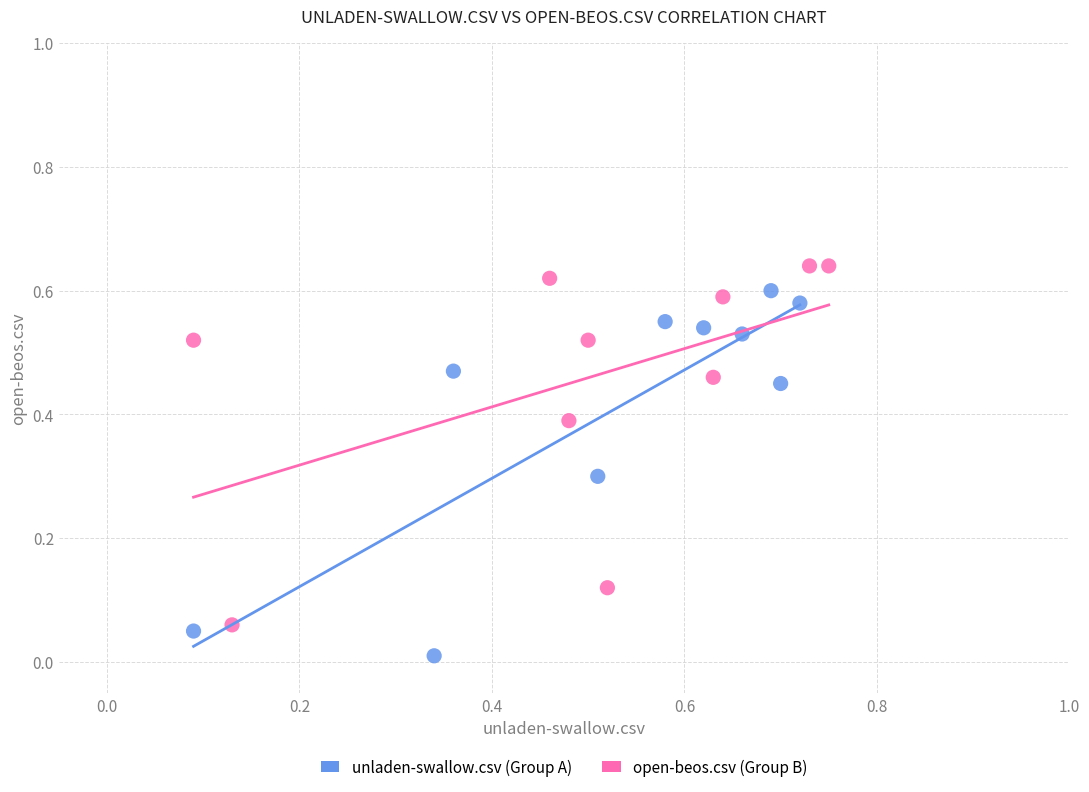

What are all the series names shown in the legend?

unladen-swallow.csv (Group A), open-beos.csv (Group B)